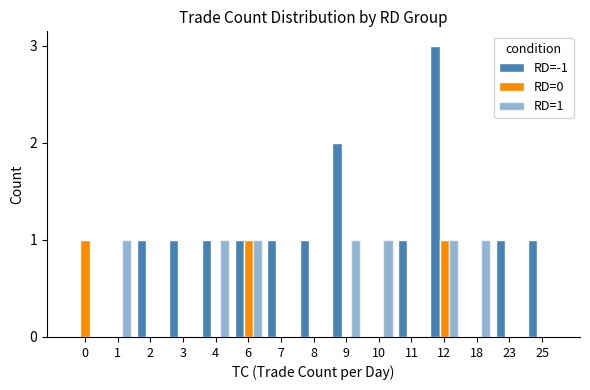

Which series changed the most between 3 and 11?

RD=-1